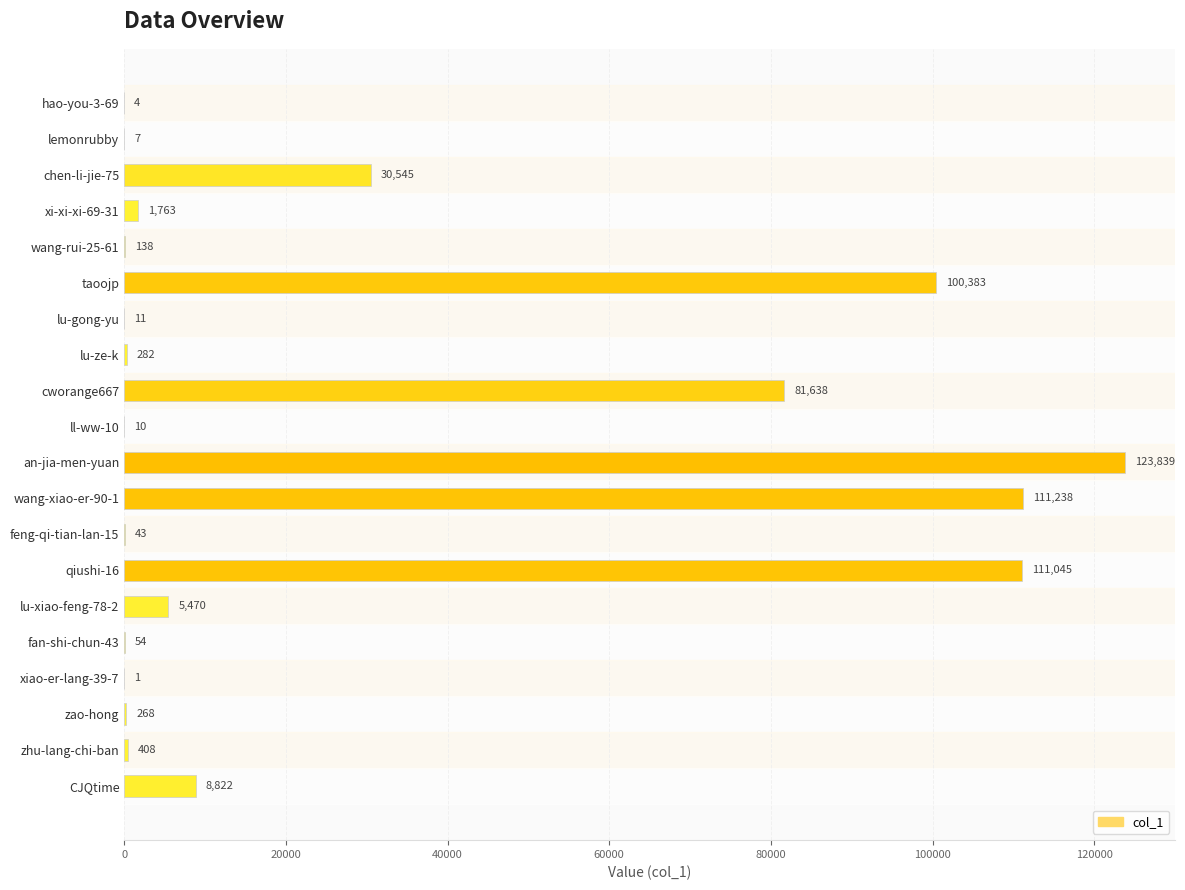

The value at an-jia-men-yuan is 123839. True or false?

True